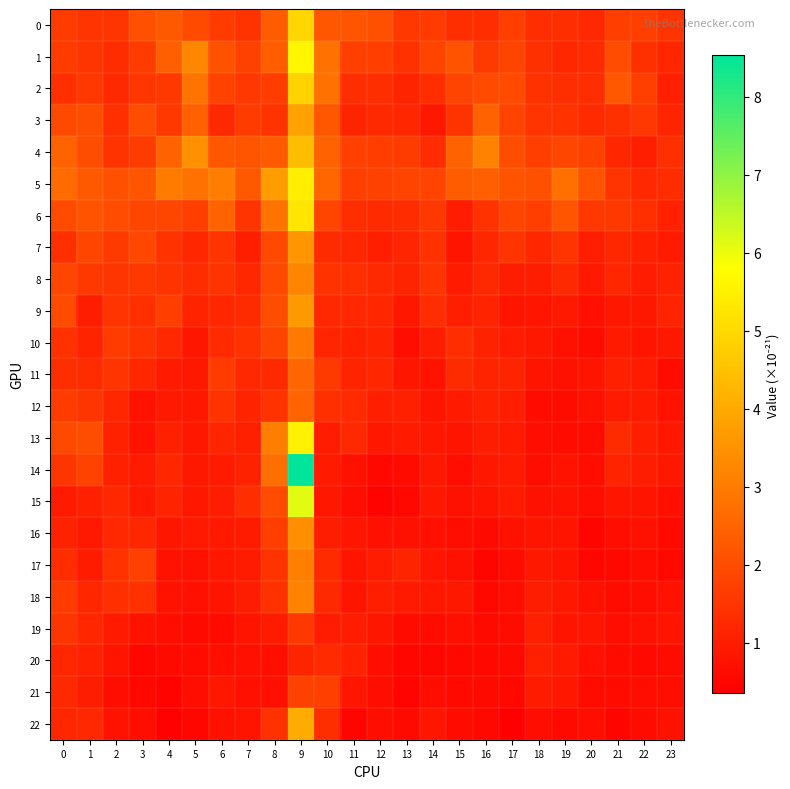

Which series has the largest total across all categories?

5